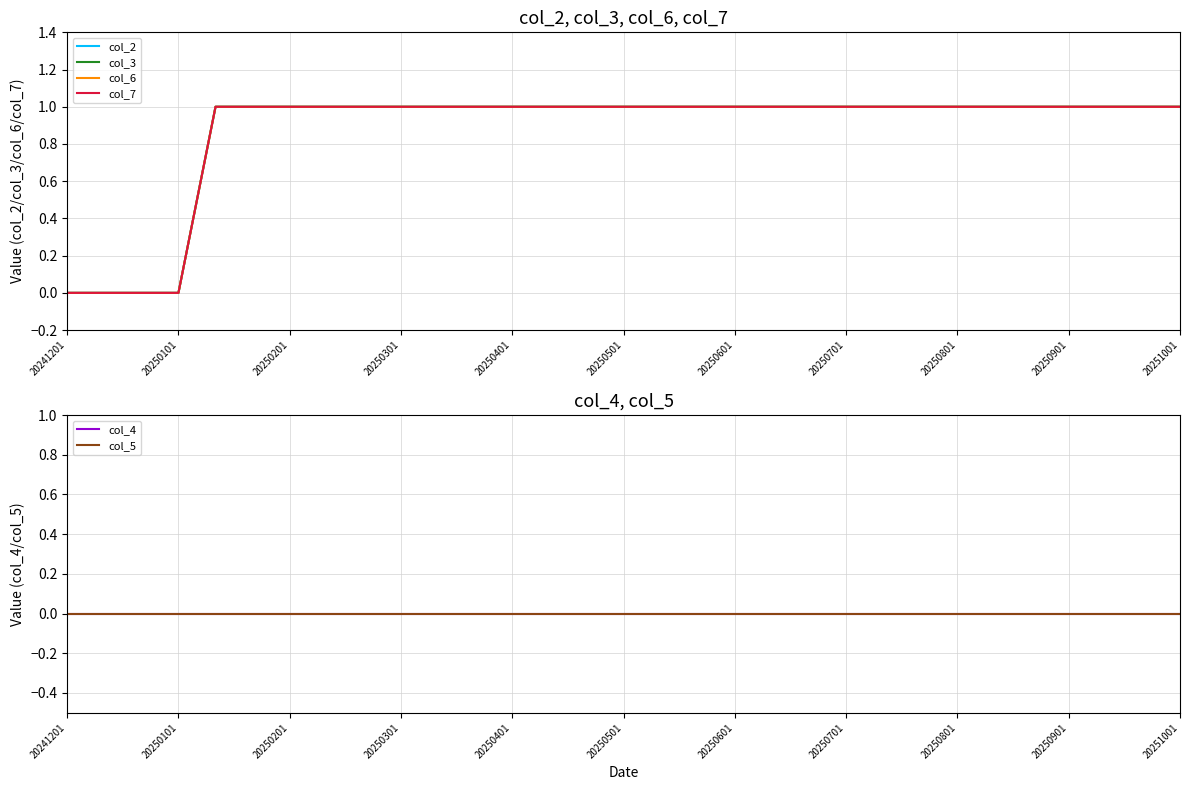

True or false: col_5 and col_6 intersect in this chart.

False